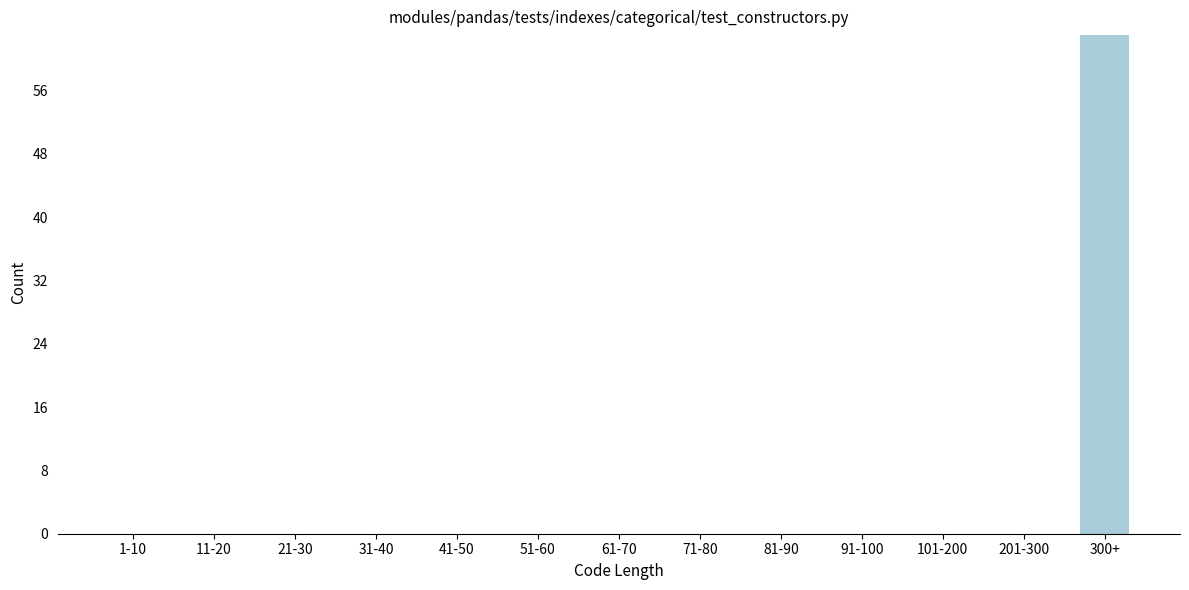

Reading left to right, extract all data points from this chart.

1-10=0	11-20=0	21-30=0	31-40=0	41-50=0	51-60=0	61-70=0	71-80=0	81-90=0	91-100=0	101-200=0	201-300=0	300+=63